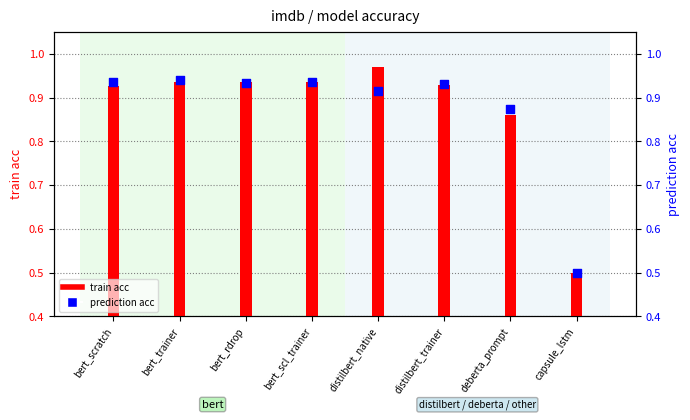

Which series contains the highest Y value?

train acc